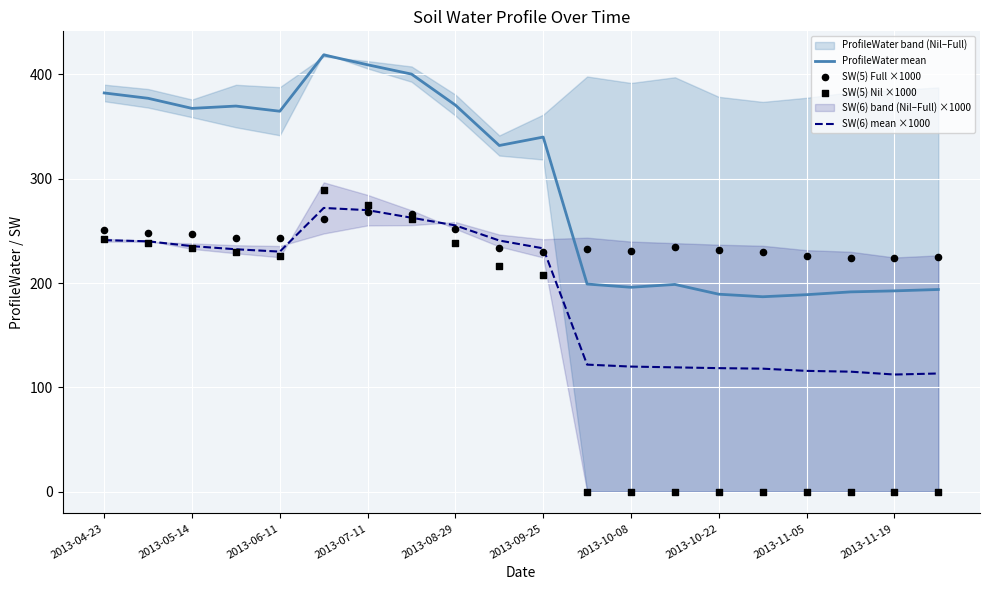

The value of SW(6) mean ×1000 at 2013-10-22 is 54.2. True or false?

False